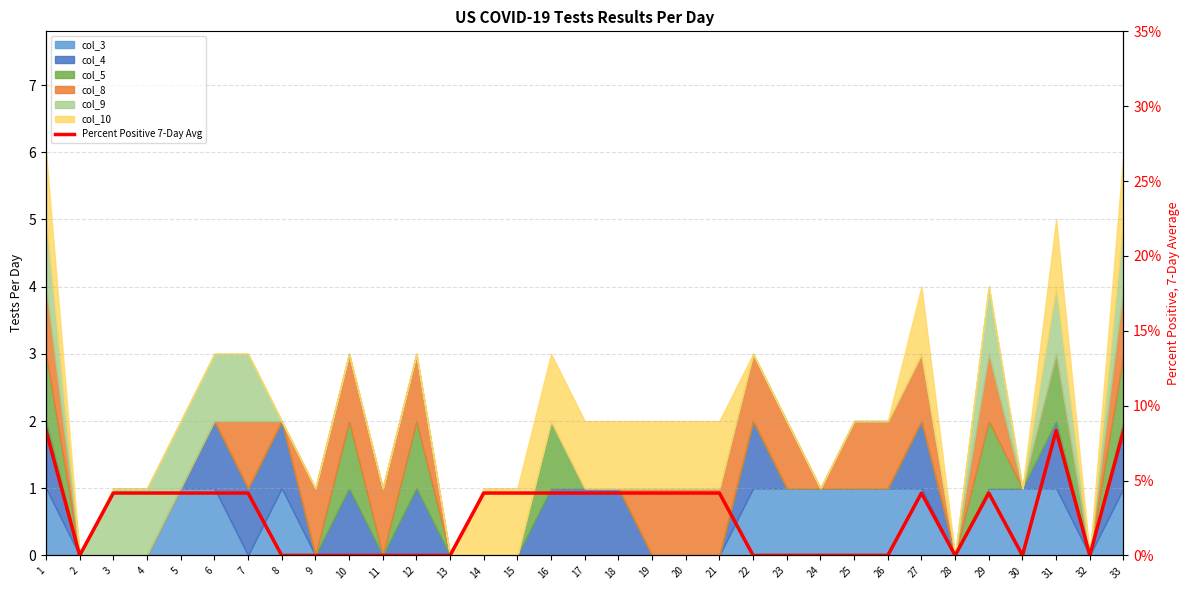

What is the average value?

2.7